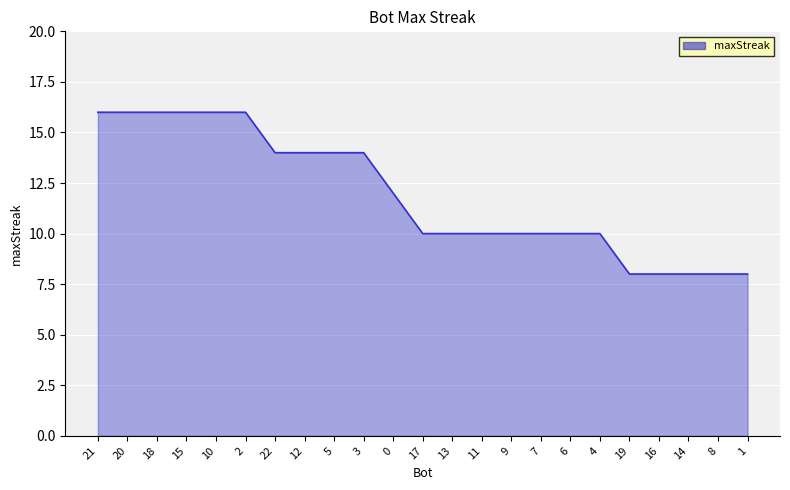

What is the minimum value shown in the chart?

8